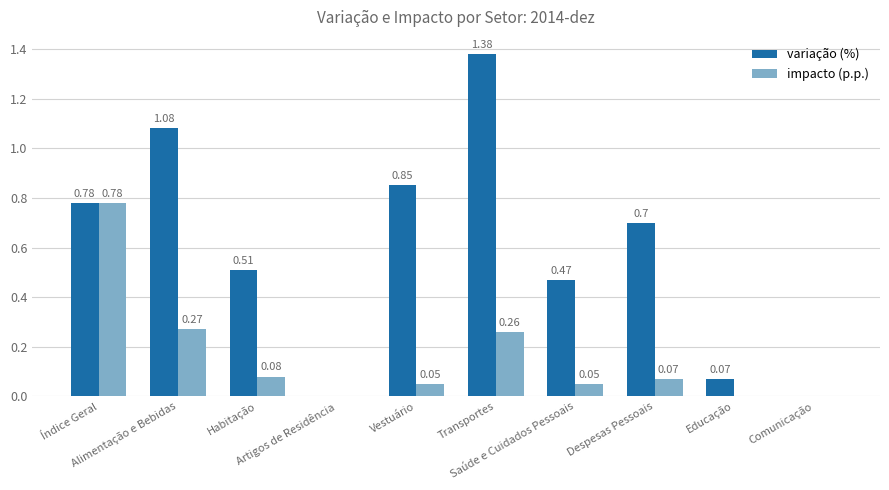

Which series has the widest spread of values?

variação (%)